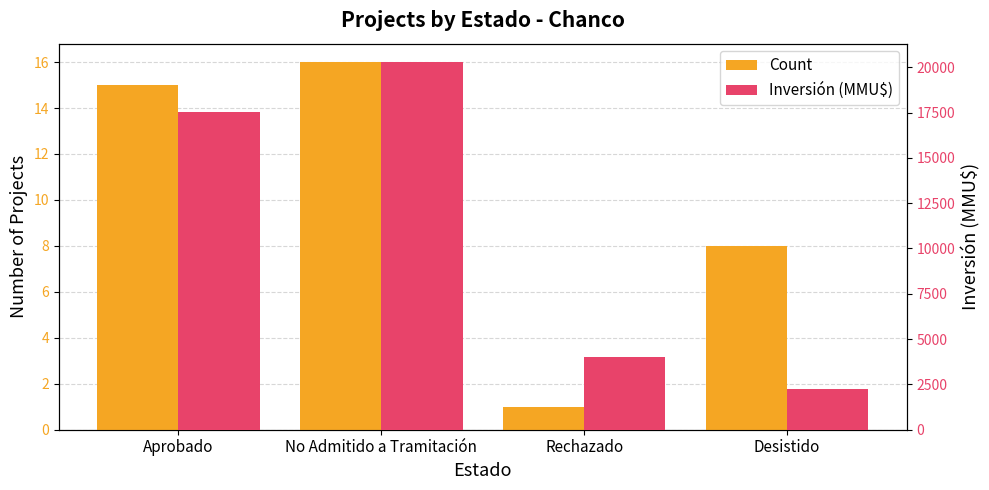

At how many categories does at least one series exceed 14505?

2